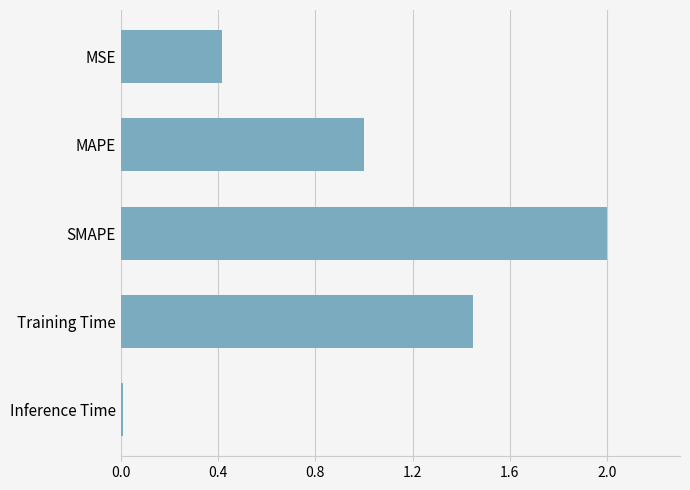

The value at MAPE is 1.4. True or false?

False